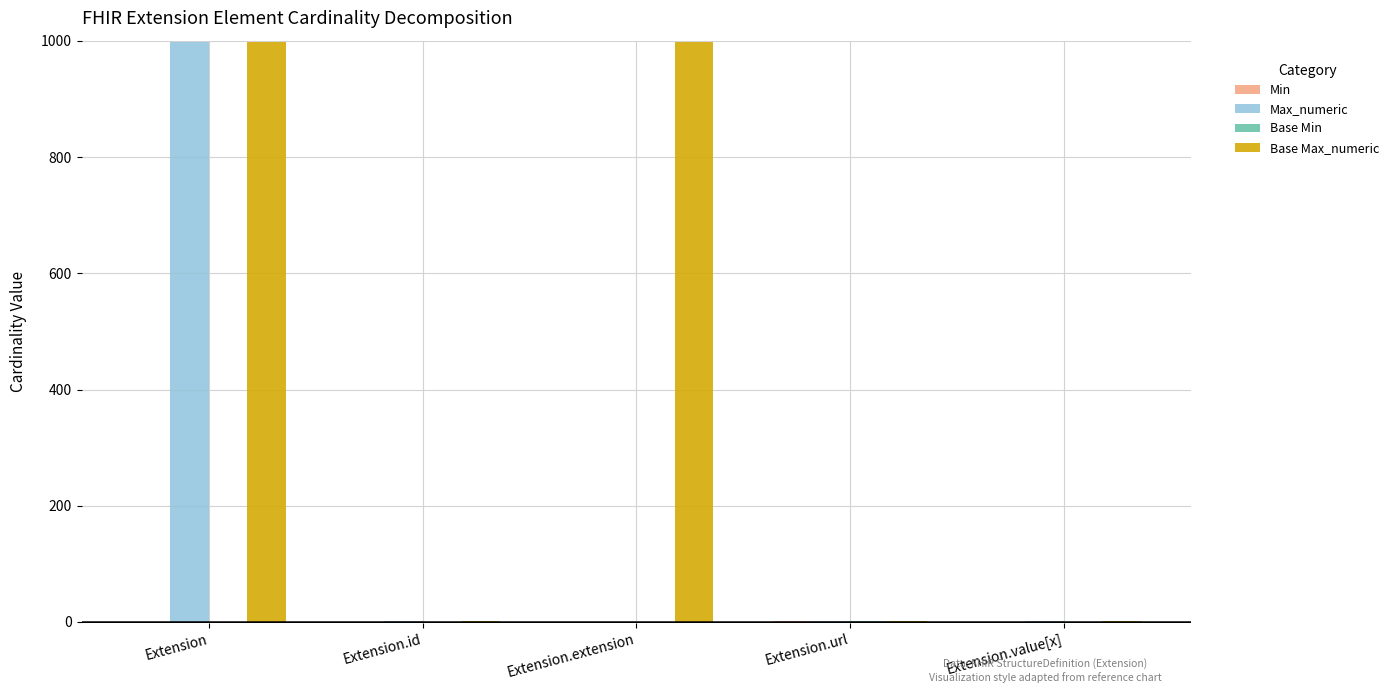

The value of Base Max_numeric at Extension is 528. True or false?

False